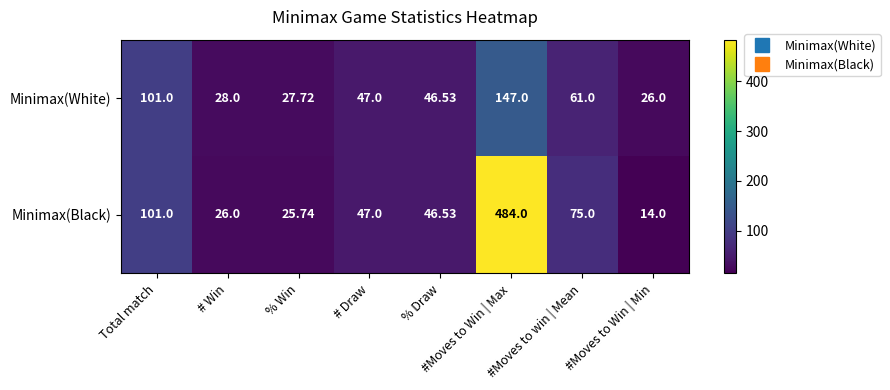

Where does the Minimax(Black) series first go above 47?

Total match